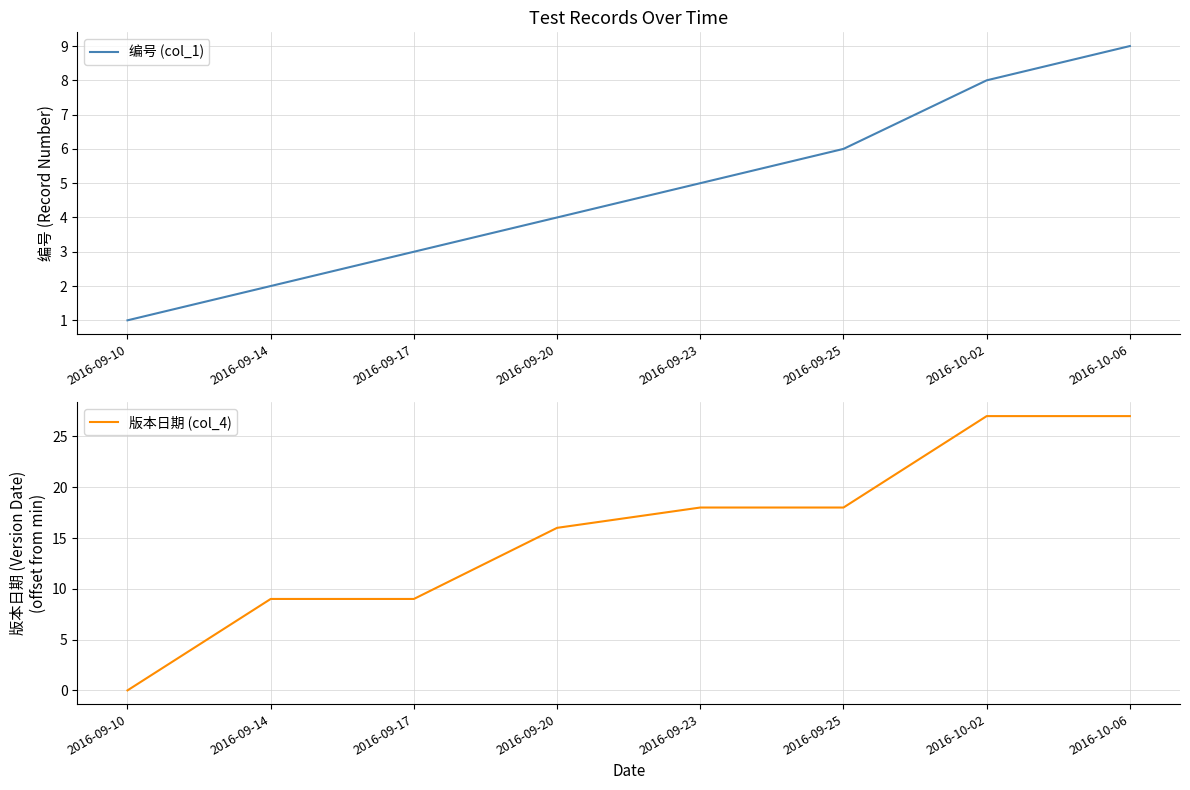

What value does the 版本日期 (col_4) series have at 2016-09-20, to the nearest 5?

15